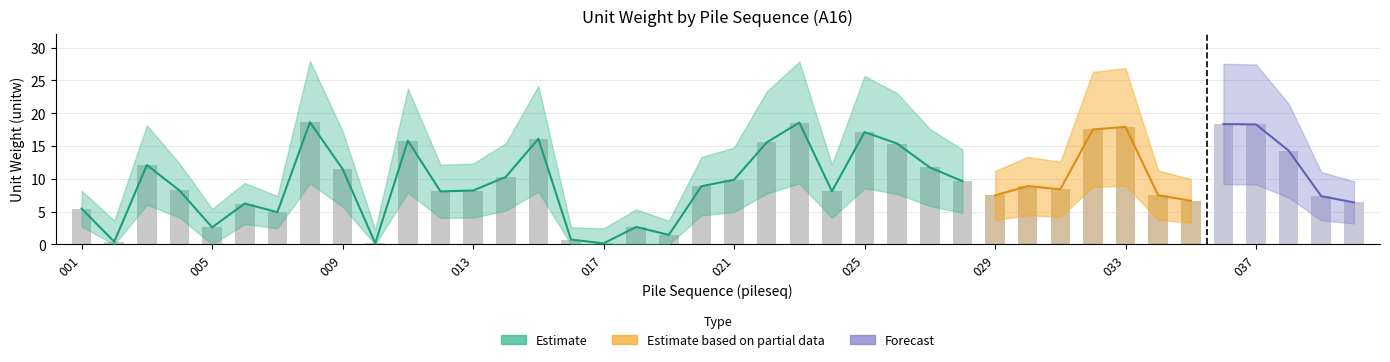

What is the sum of all cn1_lower values?

189.8